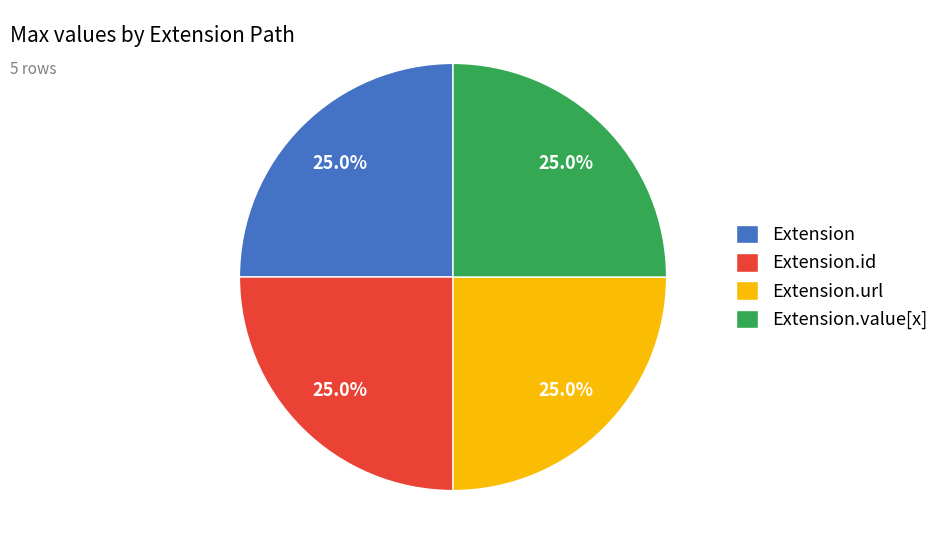

What portion of the pie excludes Extension?

75.0%